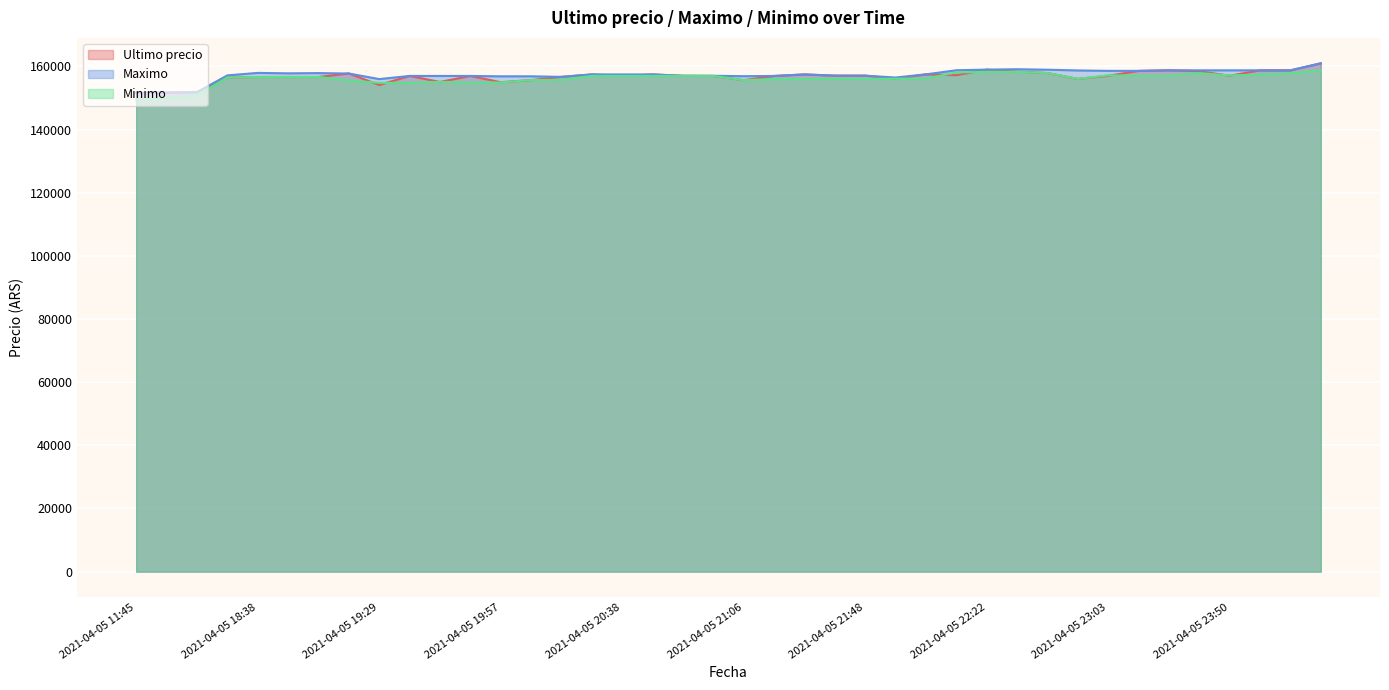

Rank the series by their maximum value, from lowest to highest.

Minimo, Ultimo precio, Maximo